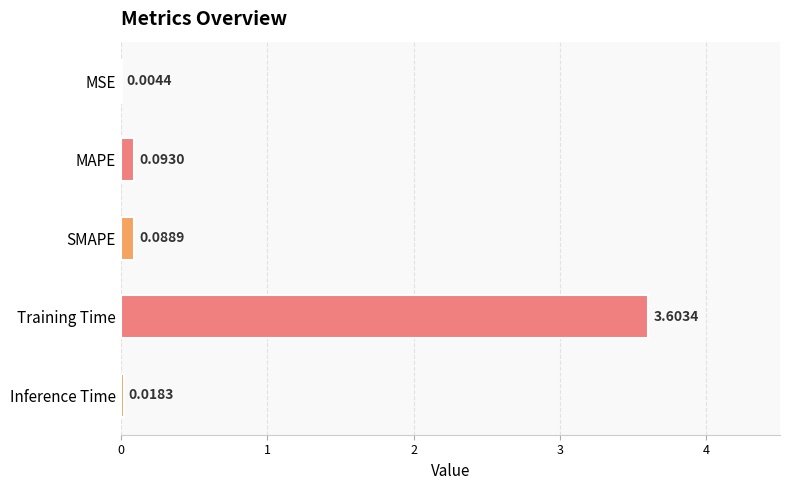

What is the change in value from MAPE to Training Time?

+3.5